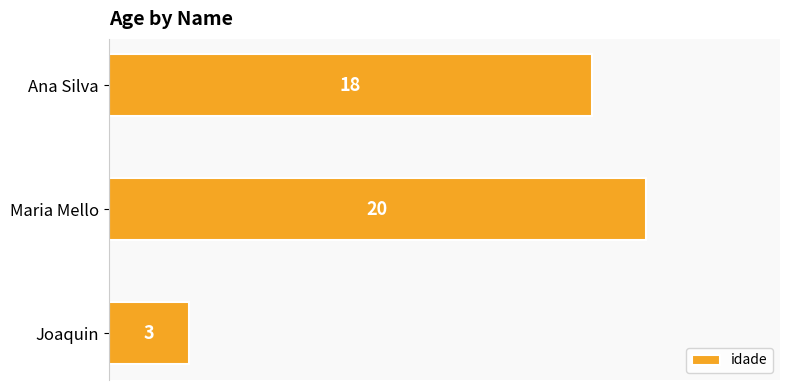

What is the label of the 2nd bar from the bottom?

Maria Mello